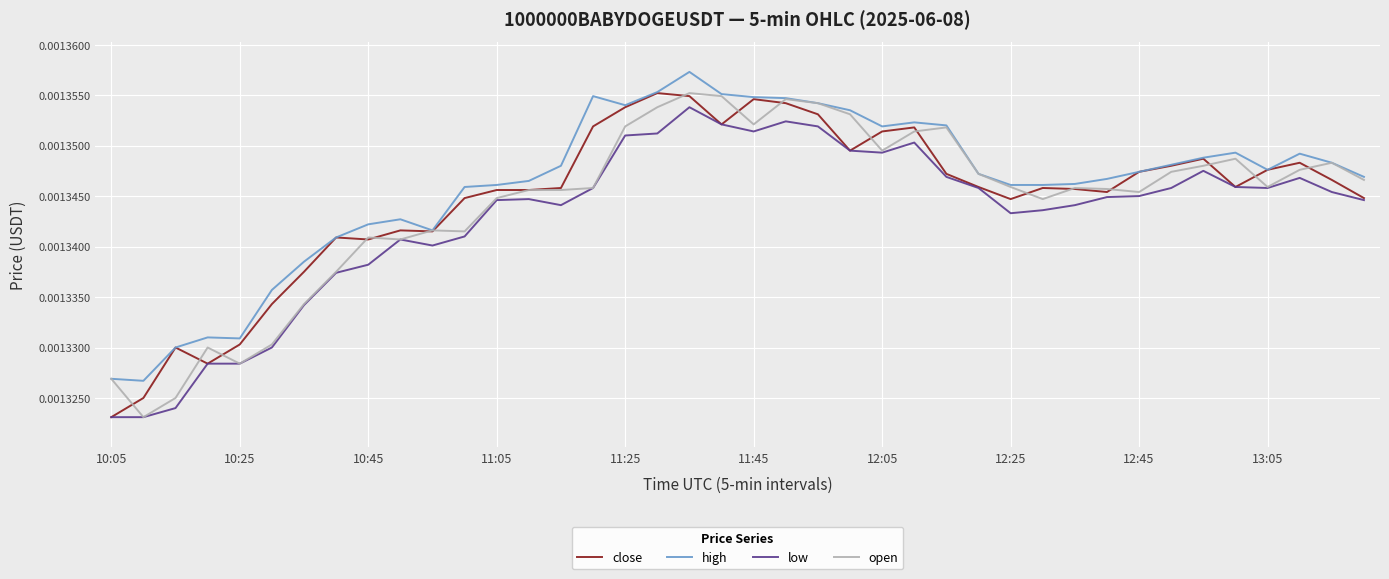

True or false: high and low intersect in this chart.

False